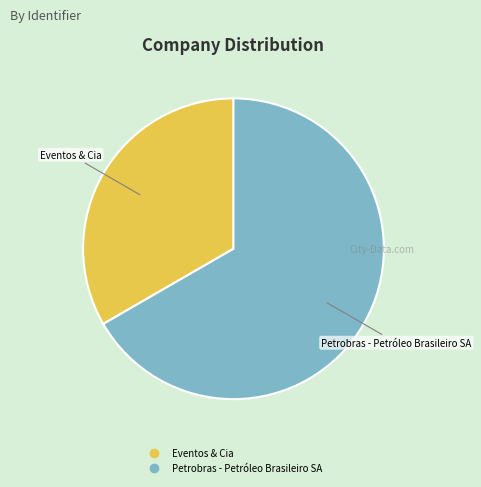

Which category accounts for the majority?

Petrobras - Petróleo Brasileiro SA